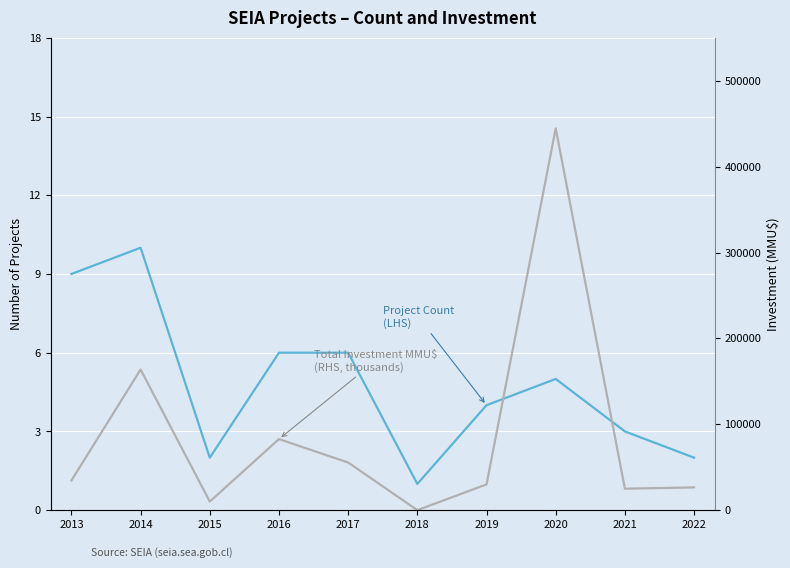

True or false: Project Count (LHS) and Total Investment MMU$ (RHS) cross at least once.

False